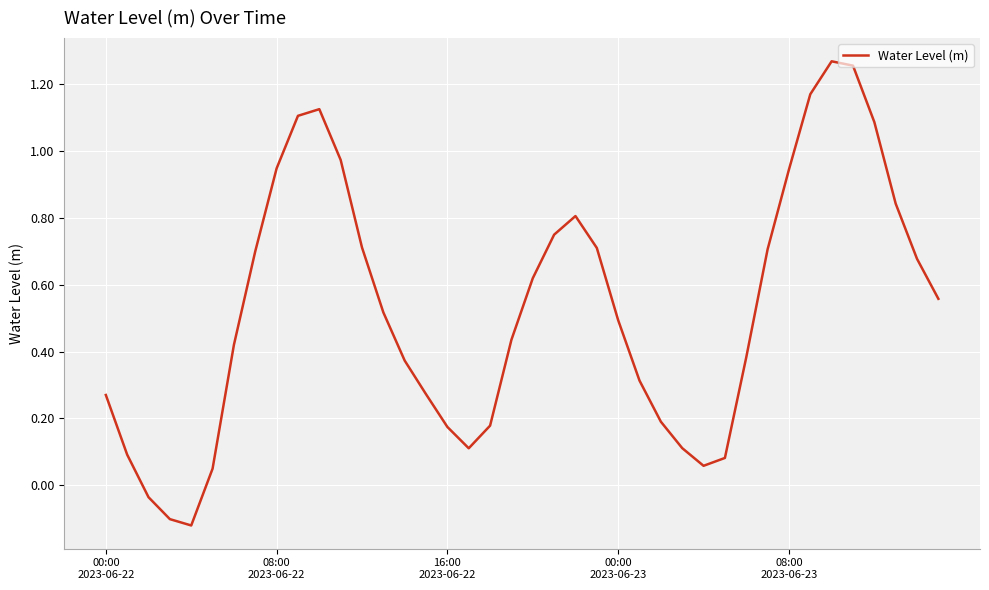

What is the difference between the maximum and minimum values?

1.4